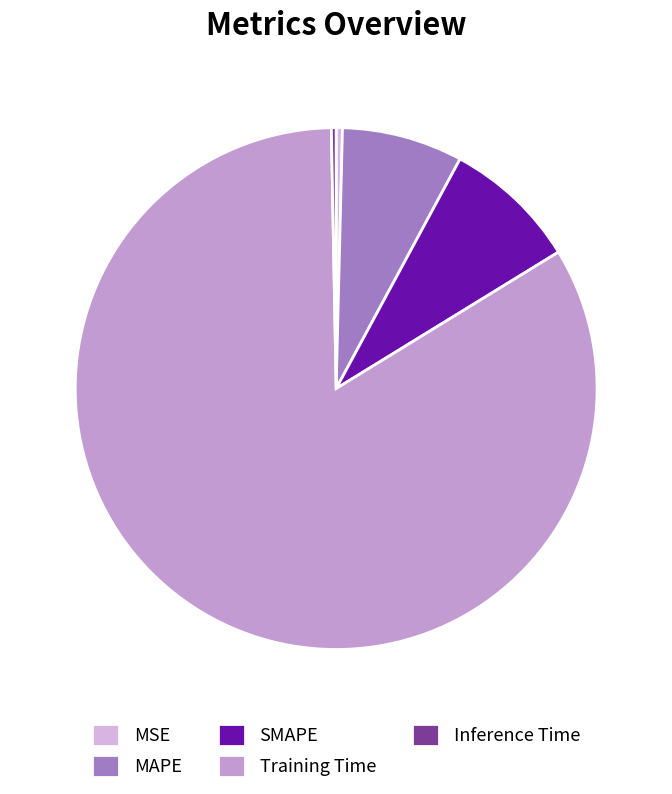

To the nearest percent, what percentage of the pie is MAPE?

7%